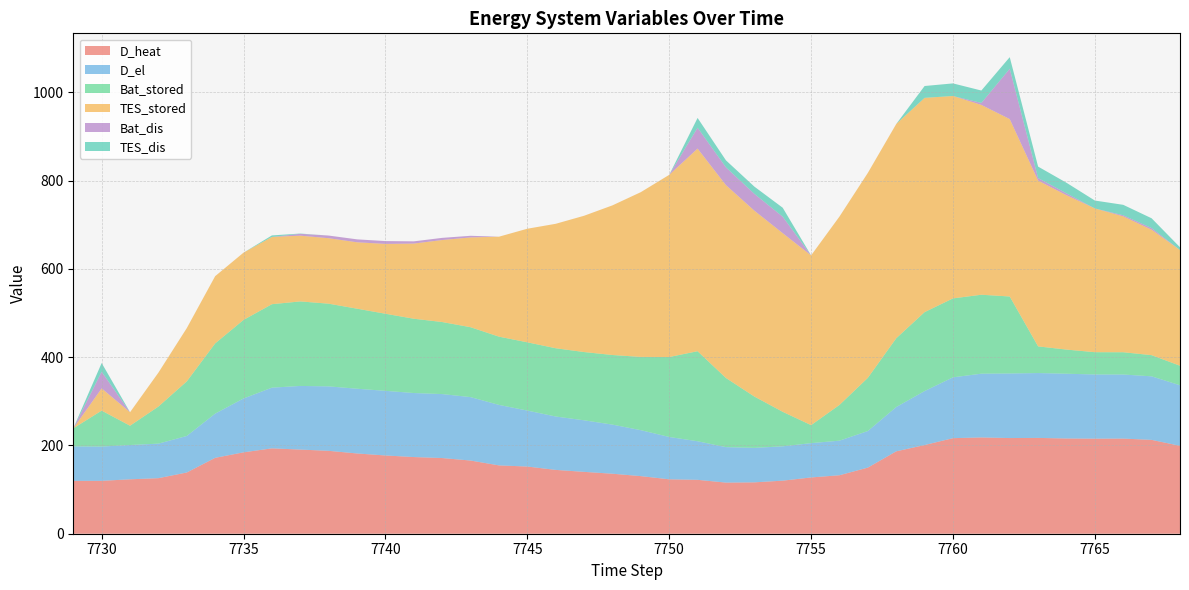

Reading left to right, transcribe all the data shown in this chart.

D_heat: 119.8	119.8	123.3	125.8	138.7	171.9	184.4	193.4	190.6	187.8	181.8	177.3	173.7	171.4	165.8	154.8	152.2	144.6	140.1	135.9	130.5	123.3	122.1	115.8	116.4	120.2	127.5	132.5	149.8	186.7	200.9	216.5	218.1	216.7	217.1	215.8	215.4	215.5	212.6	199.1
D_el: 78.1	77.7	77.6	78.2	82.7	100.1	122.0	137.5	144.2	146.0	146.7	146.4	145.1	144.9	143.7	137.0	126.8	120.9	116.8	111.2	104.1	95.9	87.4	80.3	78.1	77.8	77.7	78.3	82.8	100.3	122.3	137.8	144.4	146.3	146.9	146.7	145.4	145.1	143.9	137.2
Bat_stored: 40.8	81.4	43.8	84.0	123.7	159.1	178.0	189.1	191.5	187.3	181.3	174.7	168.3	163.2	158.4	154.7	154.7	154.7	154.7	157.7	166.0	181.1	204.0	156.6	116.3	78.2	40.8	81.0	120.5	155.8	178.8	178.8	178.8	174.4	60.4	54.7	50.5	50.5	48.0	44.3
TES_stored: 0.0	50.4	30.6	76.8	120.7	152.3	152.4	152.4	149.0	148.3	150.4	158.2	170.3	185.8	203.4	226.4	257.3	281.9	308.7	339.0	373.3	412.7	459.0	436.9	421.1	404.7	384.5	426.8	464.3	485.4	485.4	458.6	430.1	401.9	375.6	349.7	325.7	307.8	284.2	262.1
Bat_dis: 0.0	37.7	0.0	0.0	0.0	0.0	0.0	0.0	4.2	6.0	6.7	6.4	5.0	4.9	3.7	0.0	0.0	0.0	0.0	0.0	0.0	0.0	47.4	40.3	38.1	37.4	0.0	0.0	0.0	0.0	0.0	0.0	4.4	114.0	5.7	4.2	0.0	2.5	3.7	0.0
TES_dis: 0.0	19.8	0.0	0.0	0.0	0.0	0.0	3.4	0.6	0.0	0.0	0.0	0.0	0.0	0.0	0.0	0.0	0.0	0.0	0.0	0.0	0.0	22.1	15.8	16.4	20.2	0.0	0.0	0.0	0.0	26.9	28.5	28.1	26.3	26.0	24.0	17.9	23.6	22.1	6.3